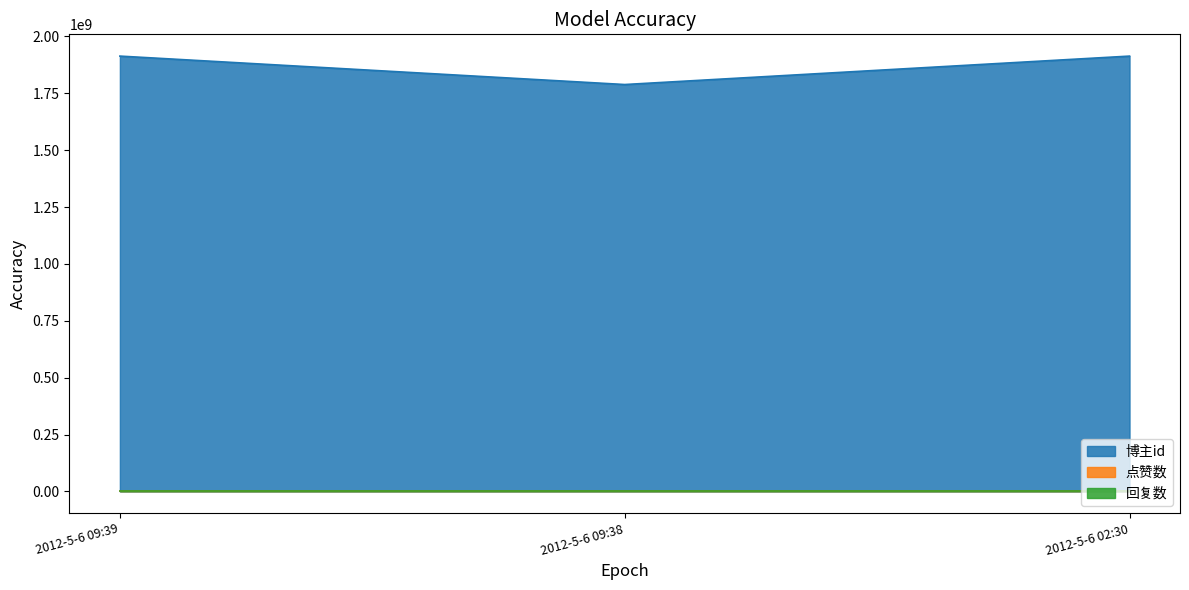

At which category is the sum across all series the highest?

2012-5-6 09:39